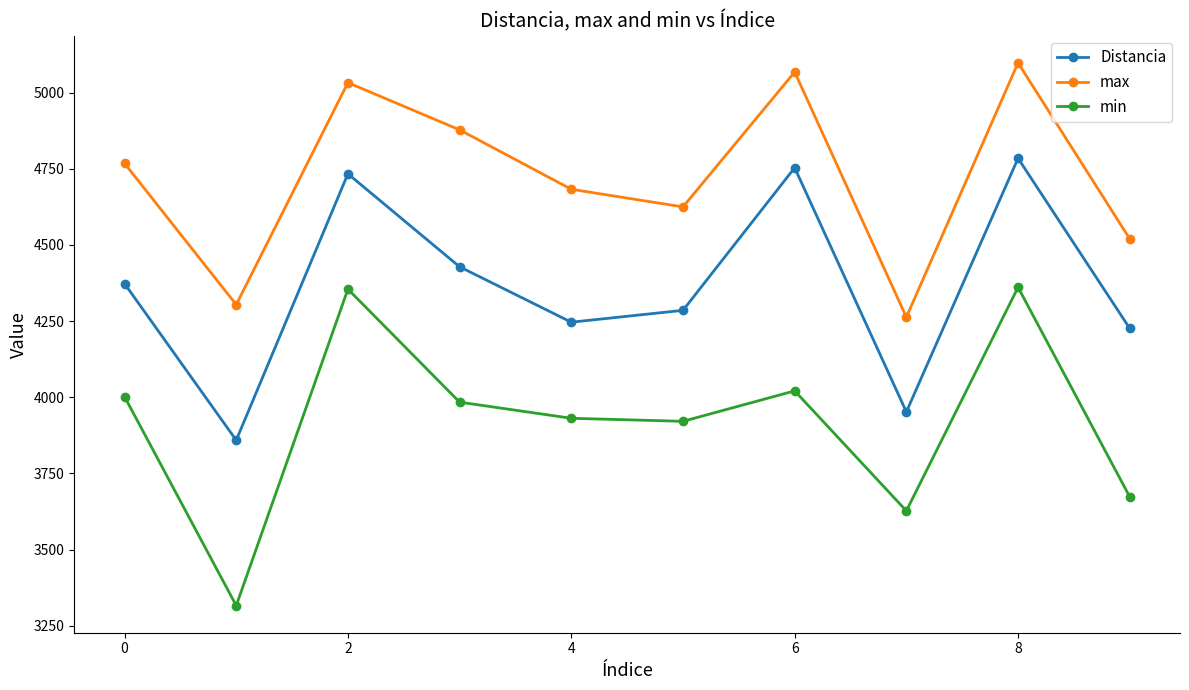

What is the value of the min point at the 3rd from the left?

4355.0